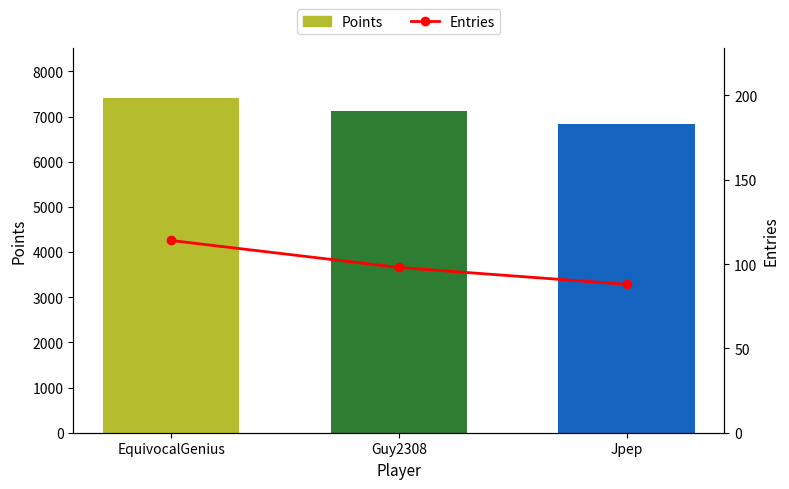

Which series changed the most between EquivocalGenius and Guy2308?

Points